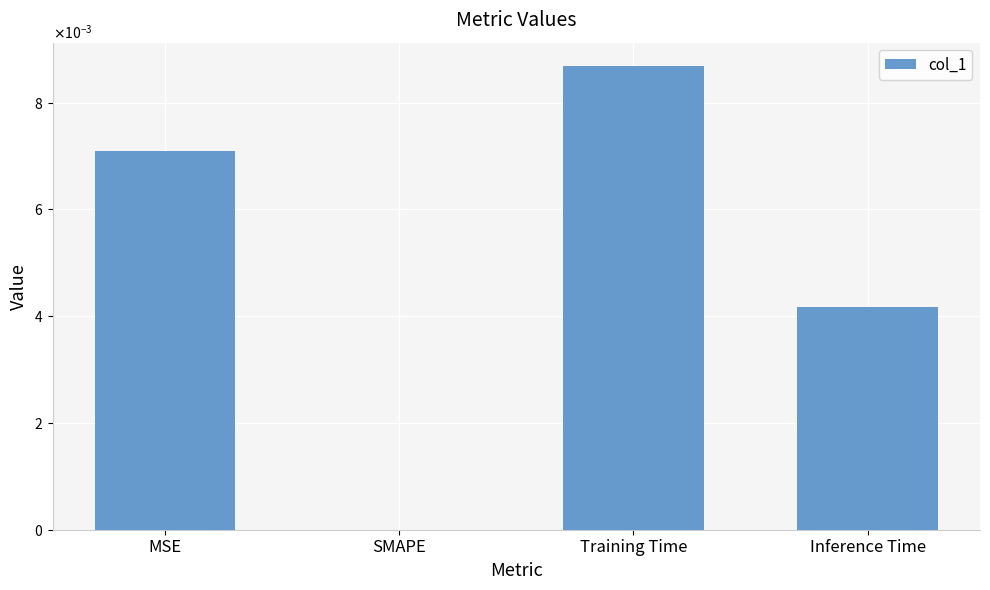

Are the bars grouped side by side (vs. stacked)?

No